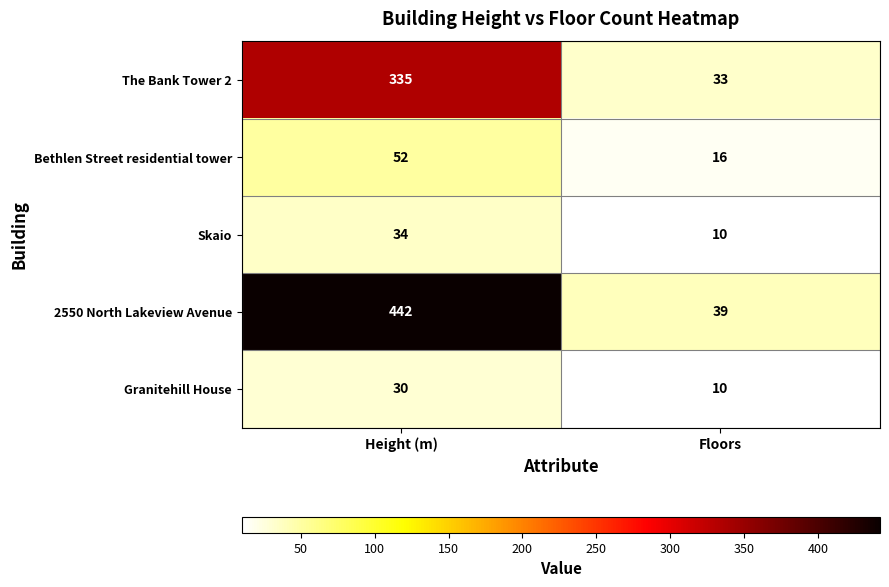

What is the sum of all 2550 North Lakeview Avenue values?

481